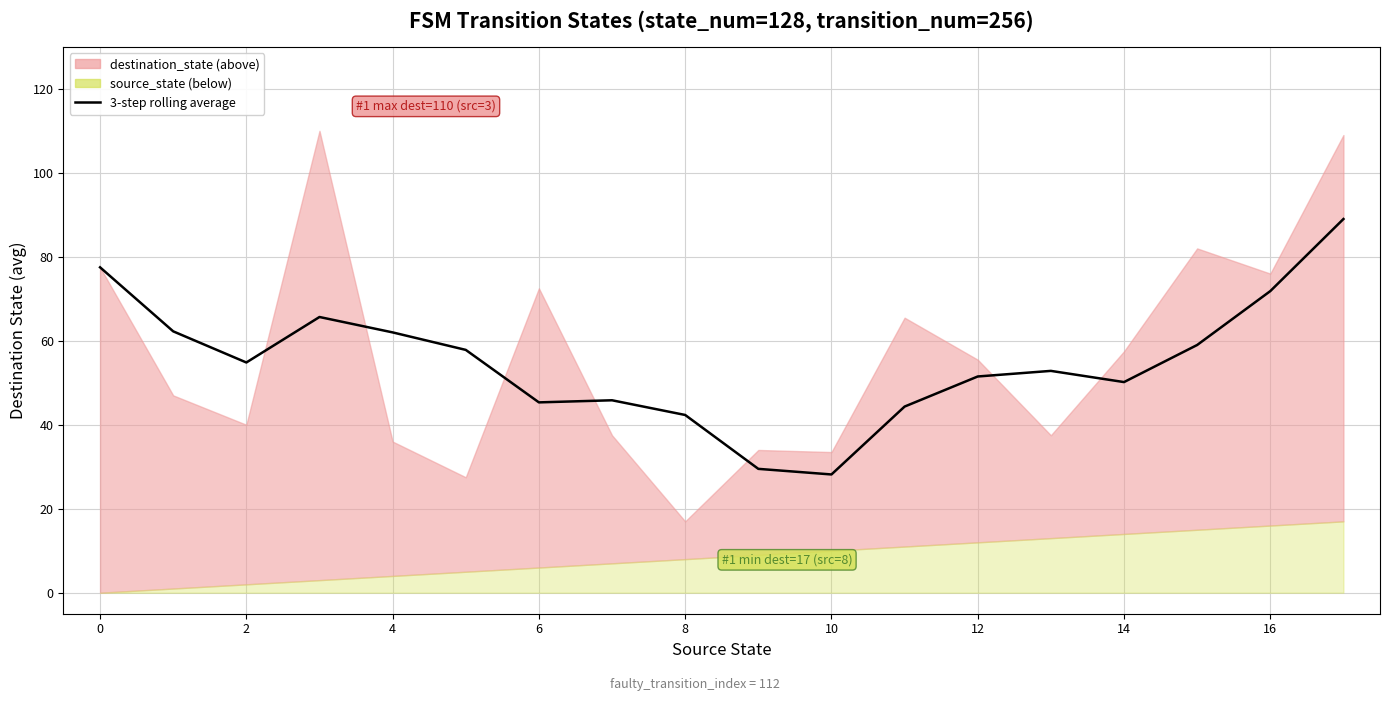

What is the average value?

55.0